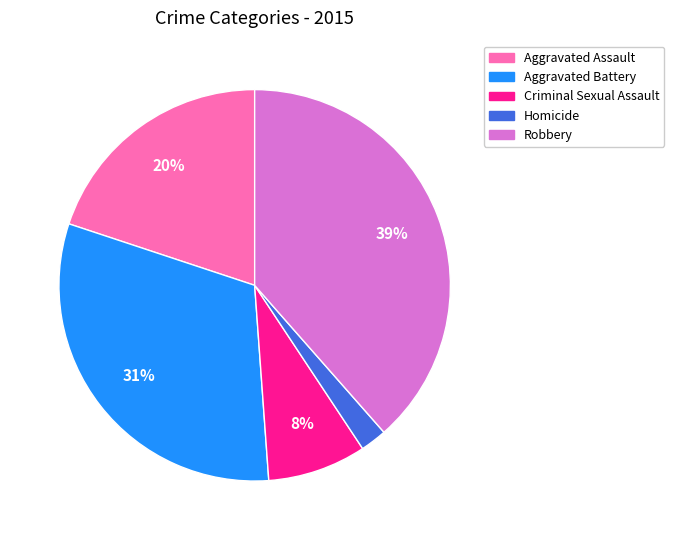

To the nearest percent, what percentage of the pie is Criminal Sexual Assault?

8%